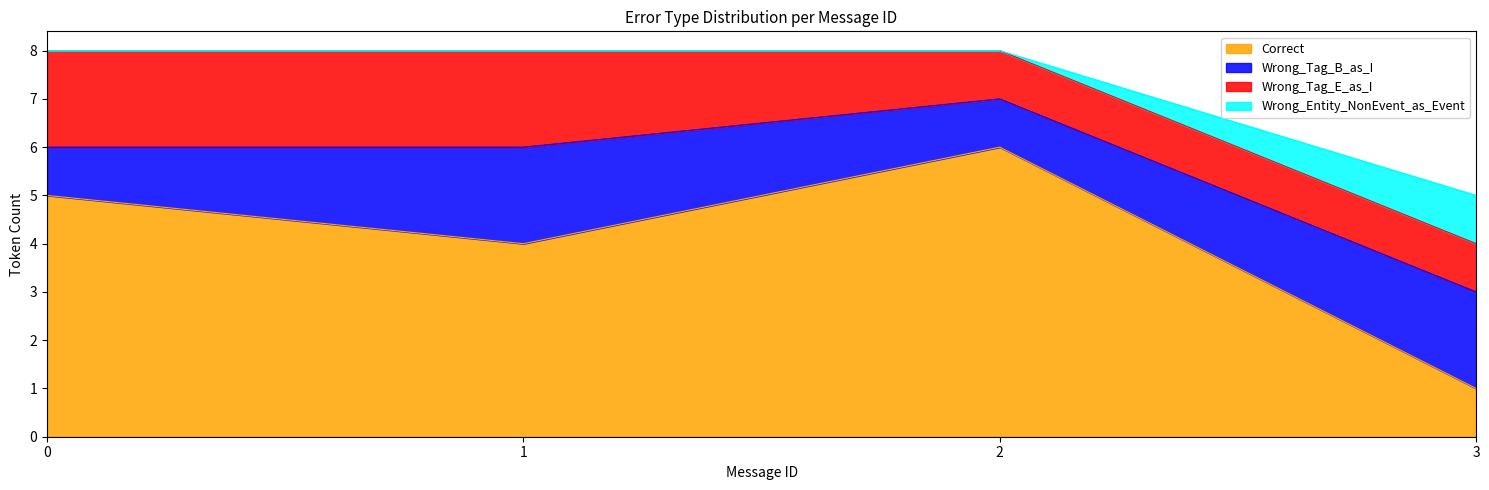

What is the total value across all series at 3?

5